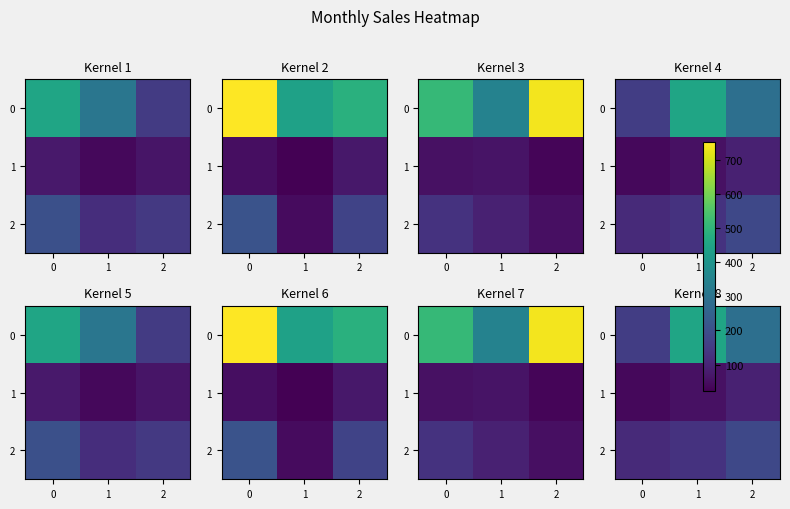

List the series in order of their overall mean, highest first.

0, 2, 1